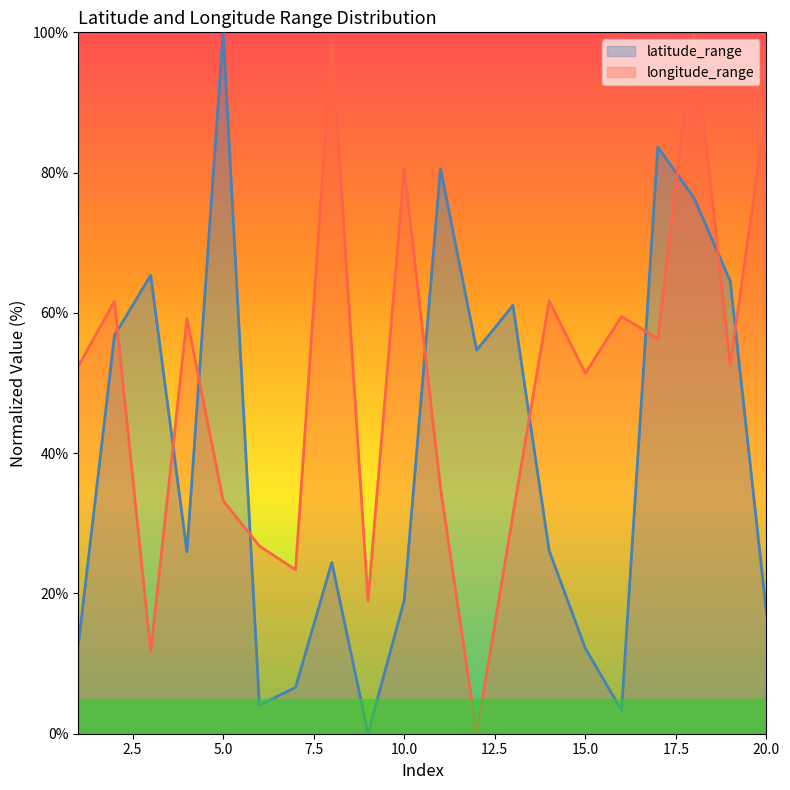

True or false: latitude_range has a value of 25.9 at 4.

True